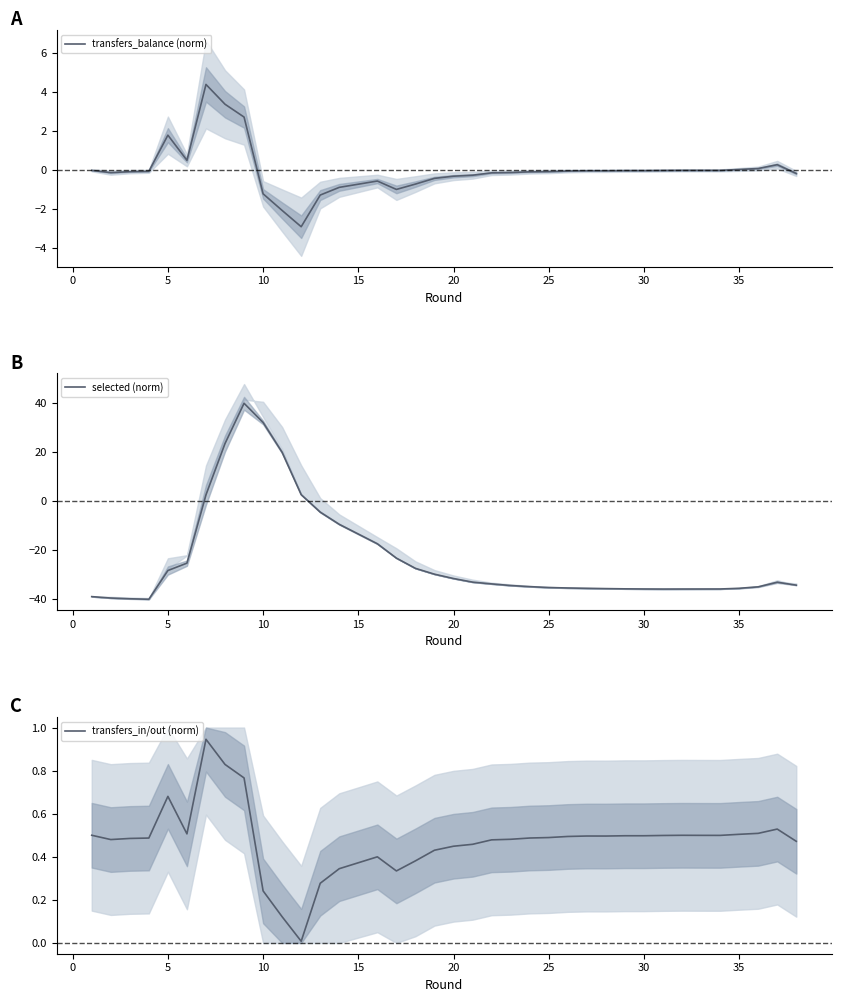

What is the value of the transfers_balance (norm) point at the 9th from the left?

2.7